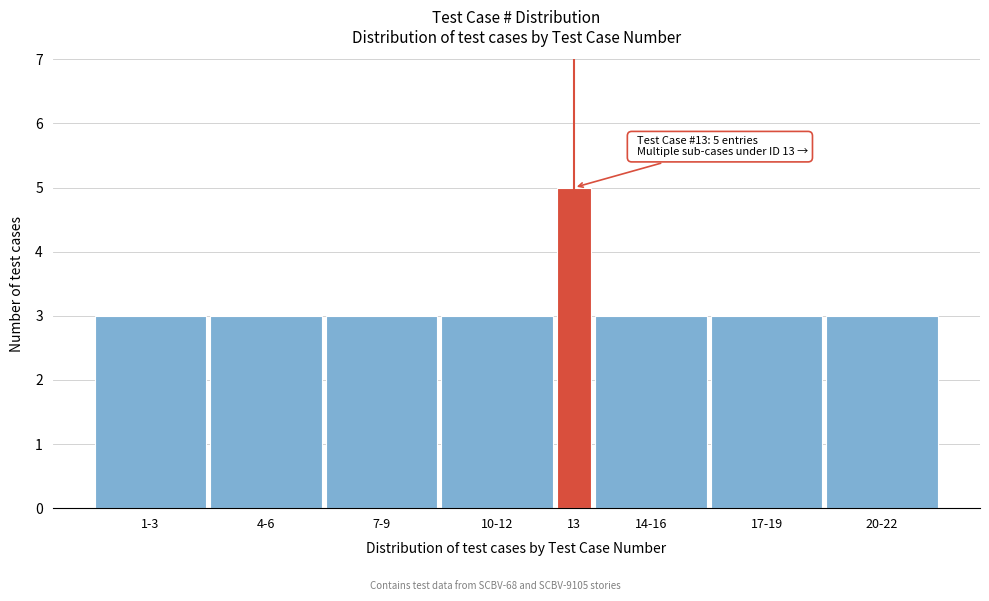

Reading right to left, extract all data points from this chart.

20-22=3	17-19=3	14-16=3	13=5	10-12=3	7-9=3	4-6=3	1-3=3